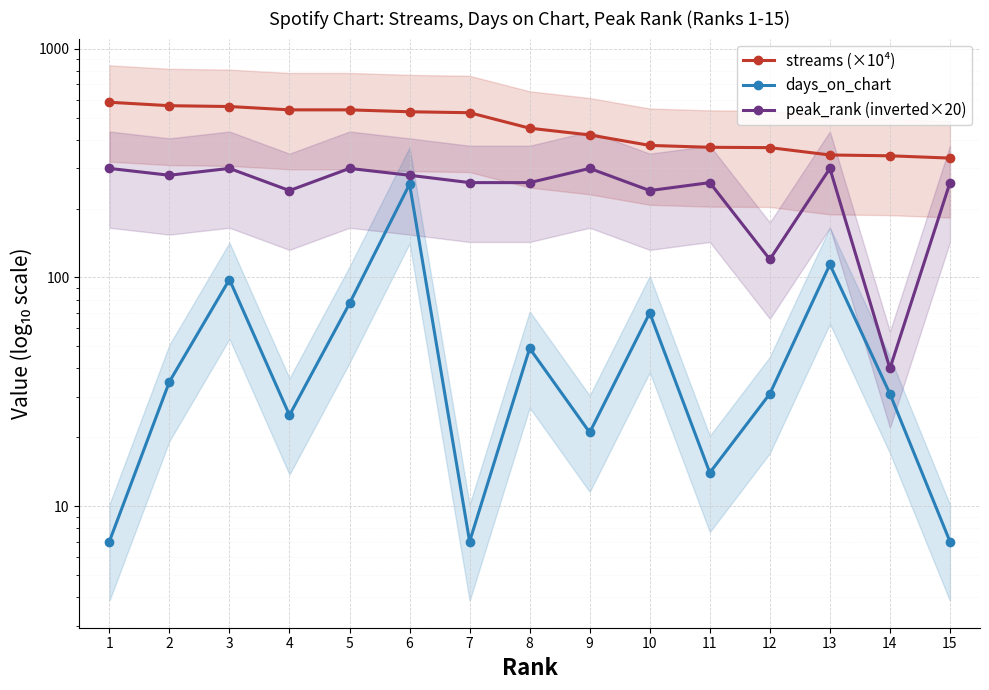

Is the value of days_on_chart at 15 greater than the value of streams (×10⁴) at 7?

No